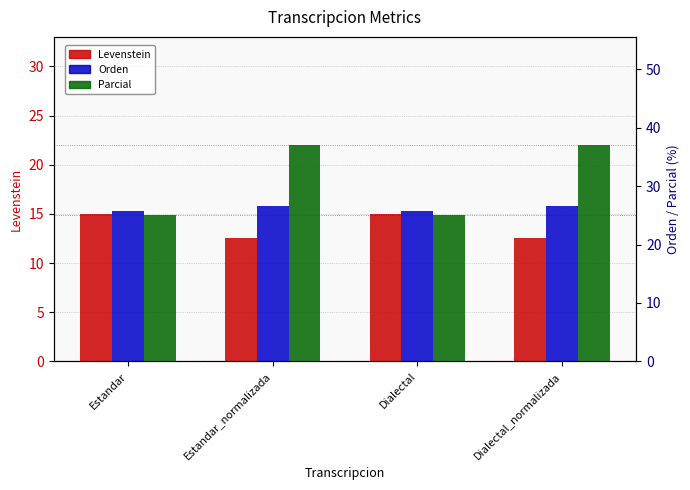

Rank the categories by Levenstein value from lowest to highest.

Estandar_normalizada, Dialectal_normalizada, Estandar, Dialectal